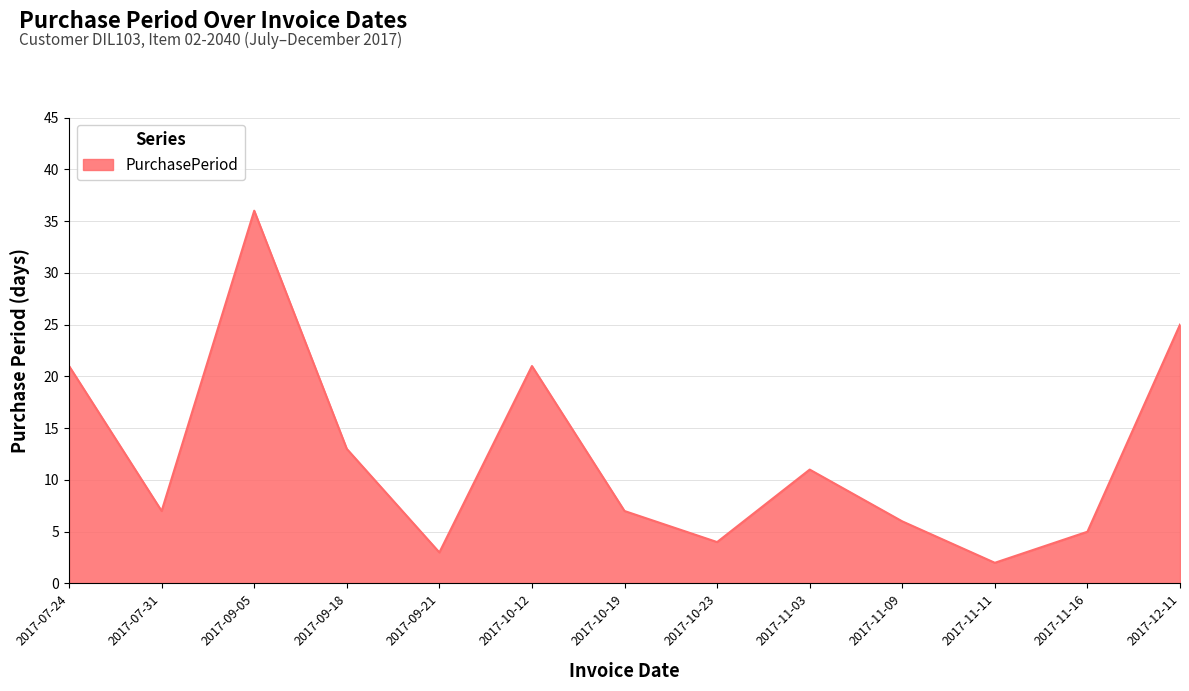

Which label corresponds to the smallest value in the chart?

2017-11-11